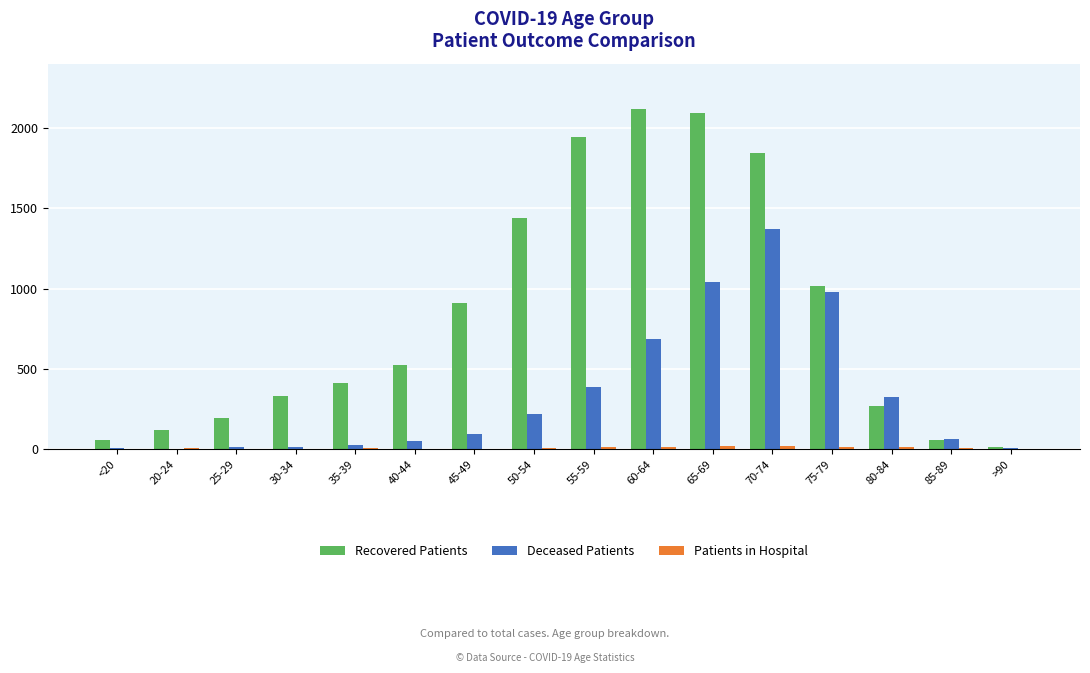

Between 20-24 and 70-74, which series saw the biggest shift?

Recovered Patients